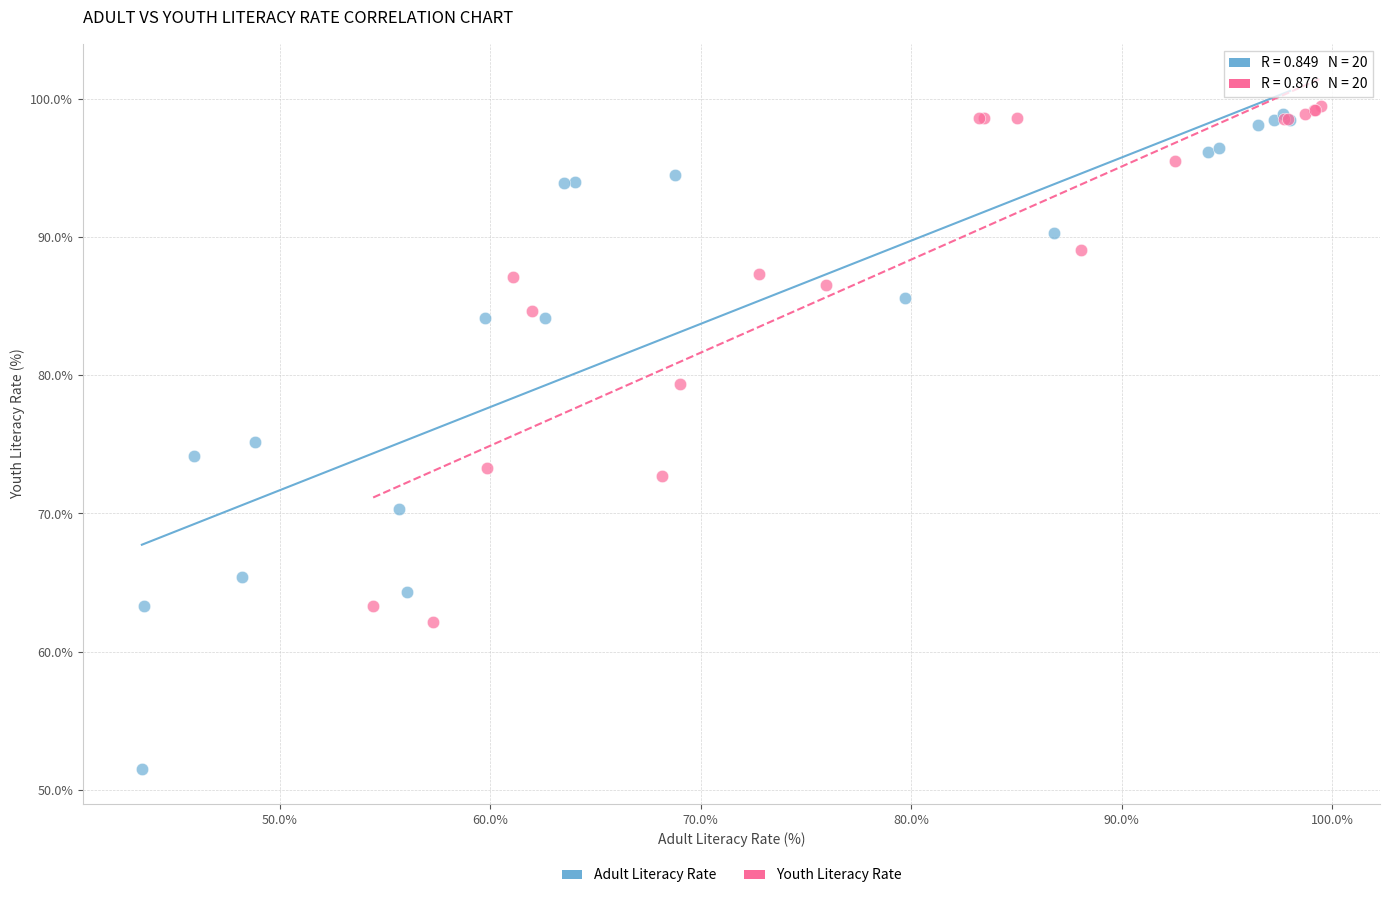

Which series has the widest spread of Y values?

Adult Literacy Rate